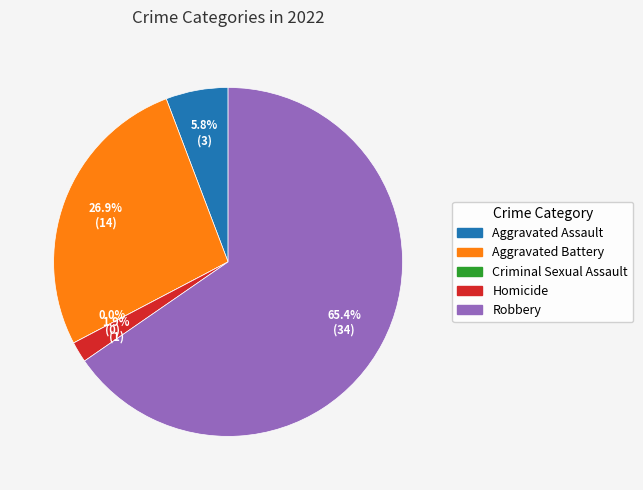

Which slice is the largest?

Robbery